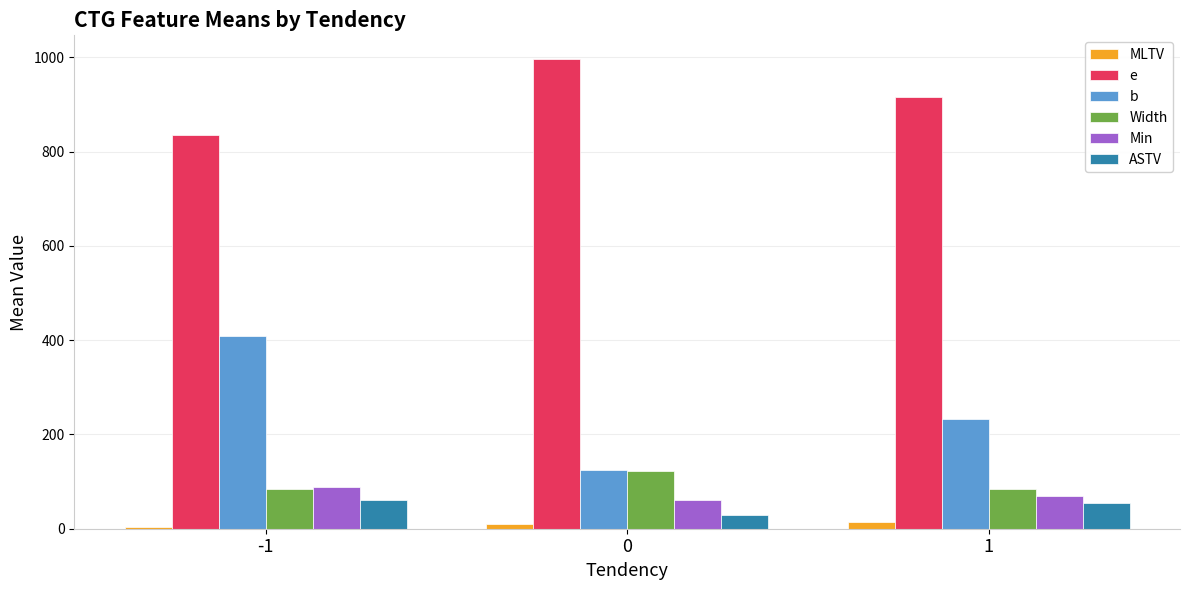

What is the value of the b bar at the 3rd from the left?

232.1